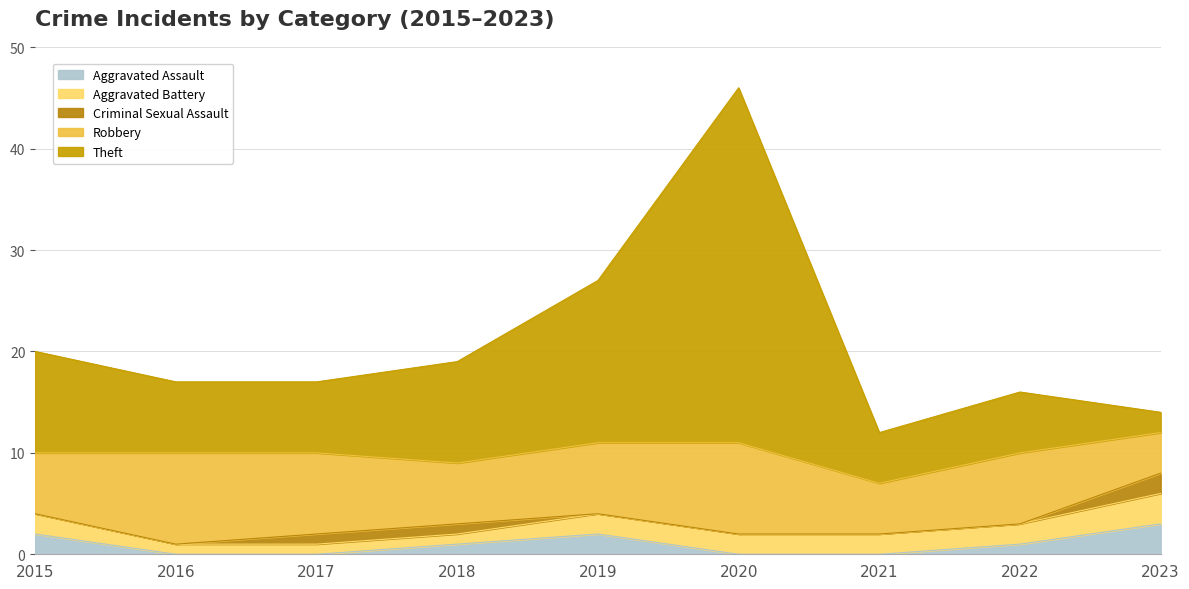

Rank the series at 2015 from highest to lowest value.

Theft, Robbery, Aggravated Assault, Aggravated Battery, Criminal Sexual Assault